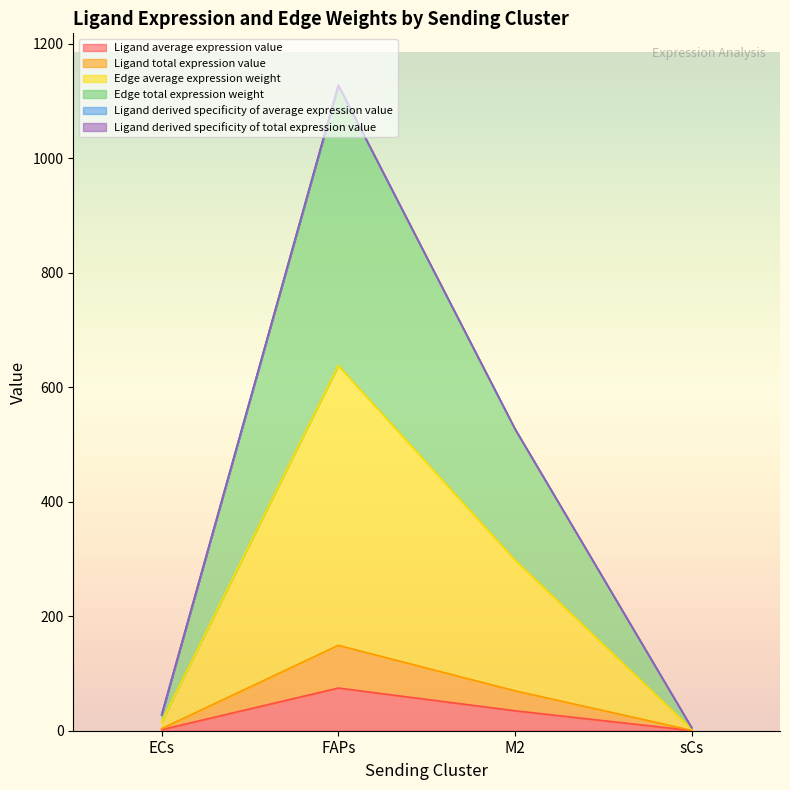

How many lines are shown in the chart?

6